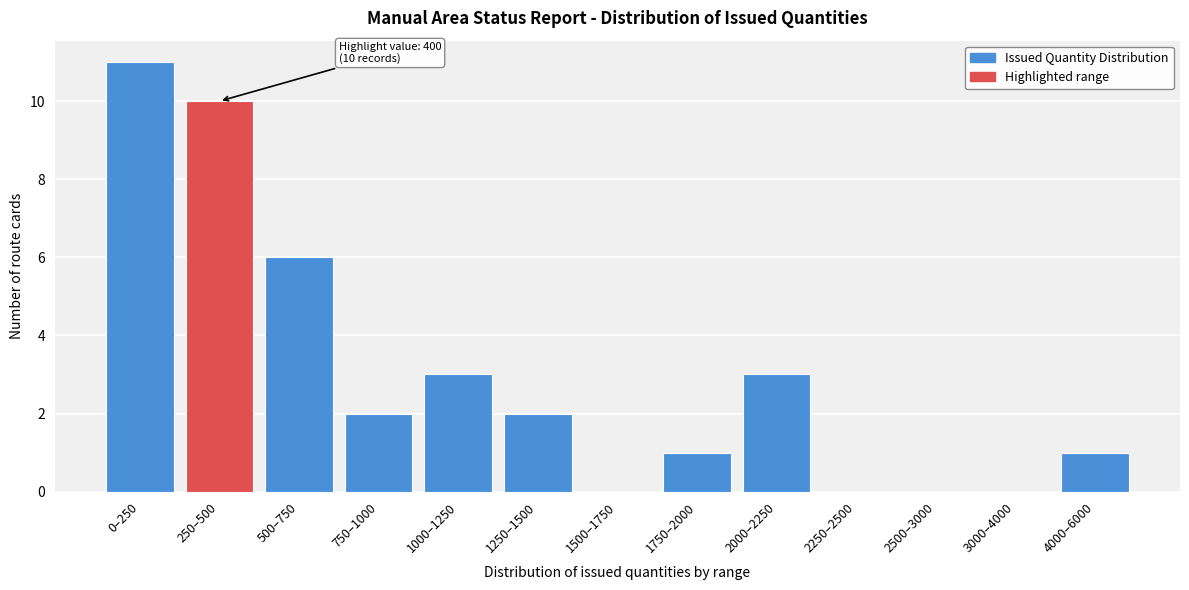

Reading right to left, extract all data points from this chart.

4000–6000=1	3000–4000=0	2500–3000=0	2250–2500=0	2000–2250=3	1750–2000=1	1500–1750=0	1250–1500=2	1000–1250=3	750–1000=2	500–750=6	250–500=10	0–250=11